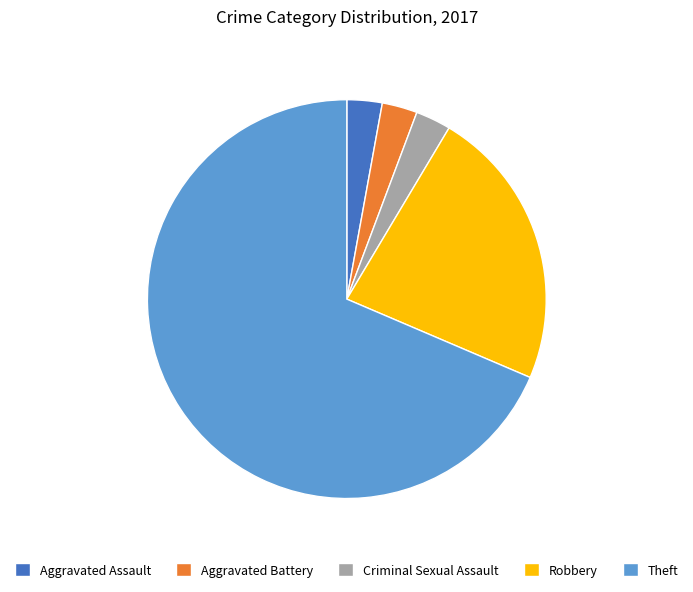

True or false: Theft accounts for 60% of the total.

False